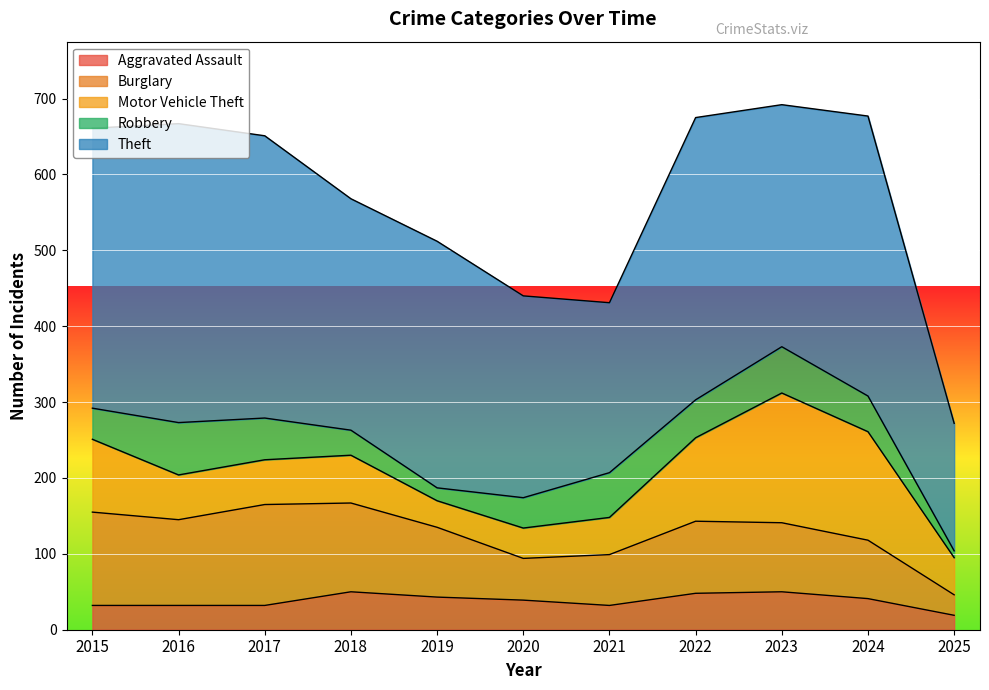

How many data points does each series have?

11